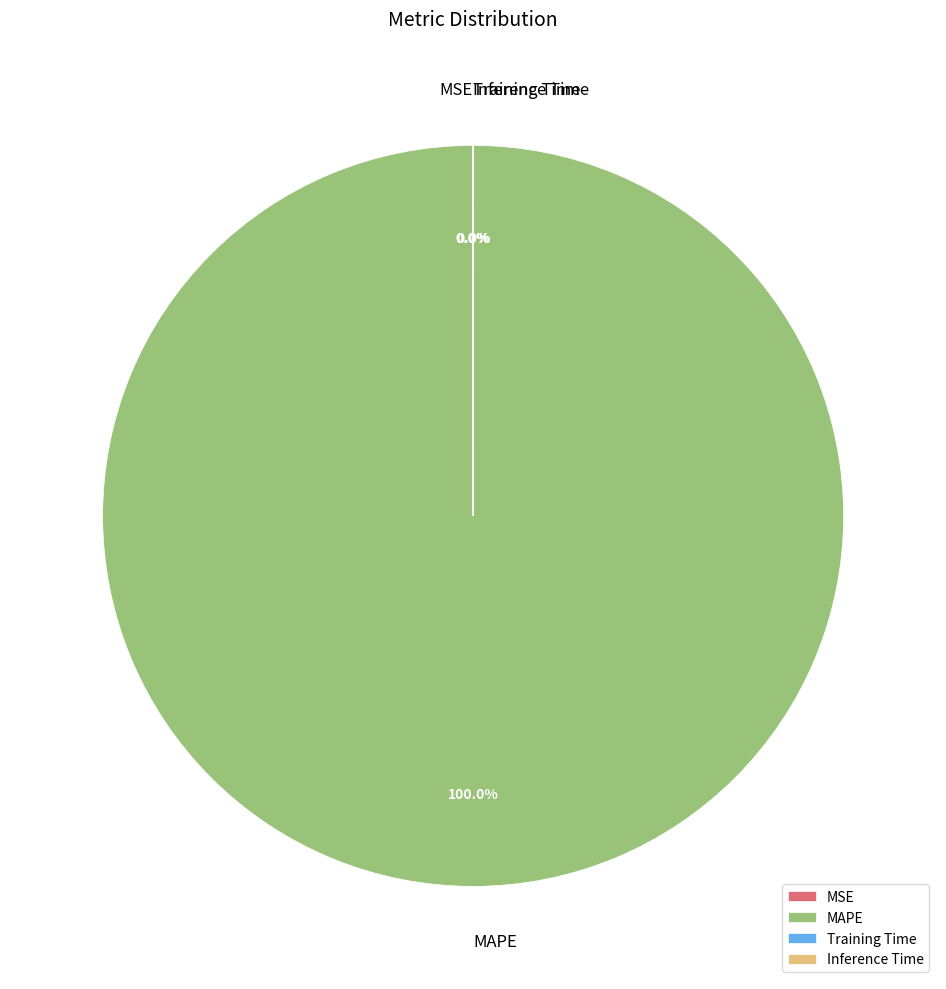

Is there a majority slice in this chart?

Yes